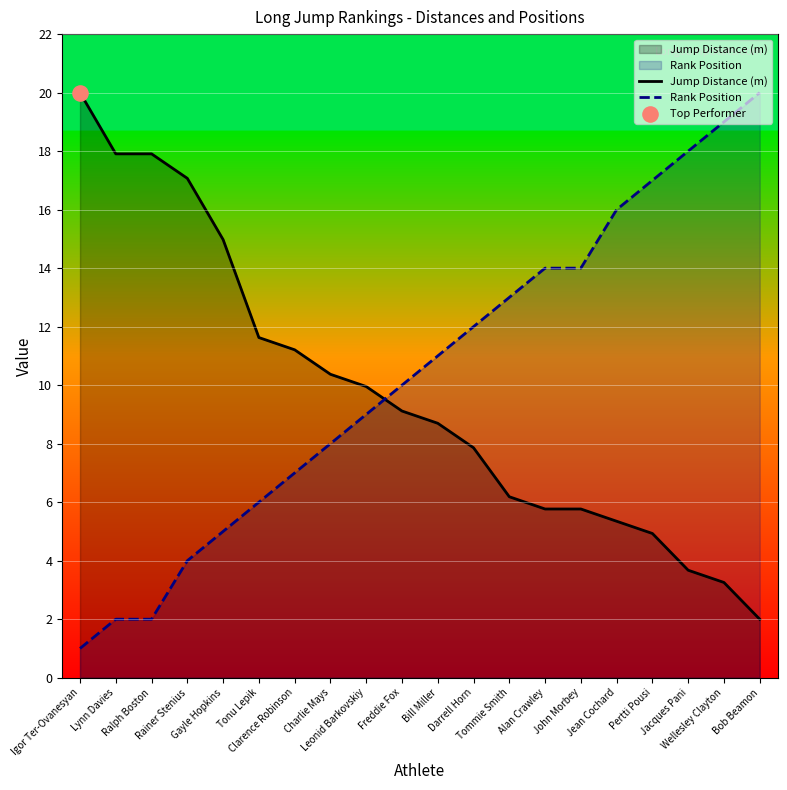

What is the total value across all series at Tonu Lepik?

17.6